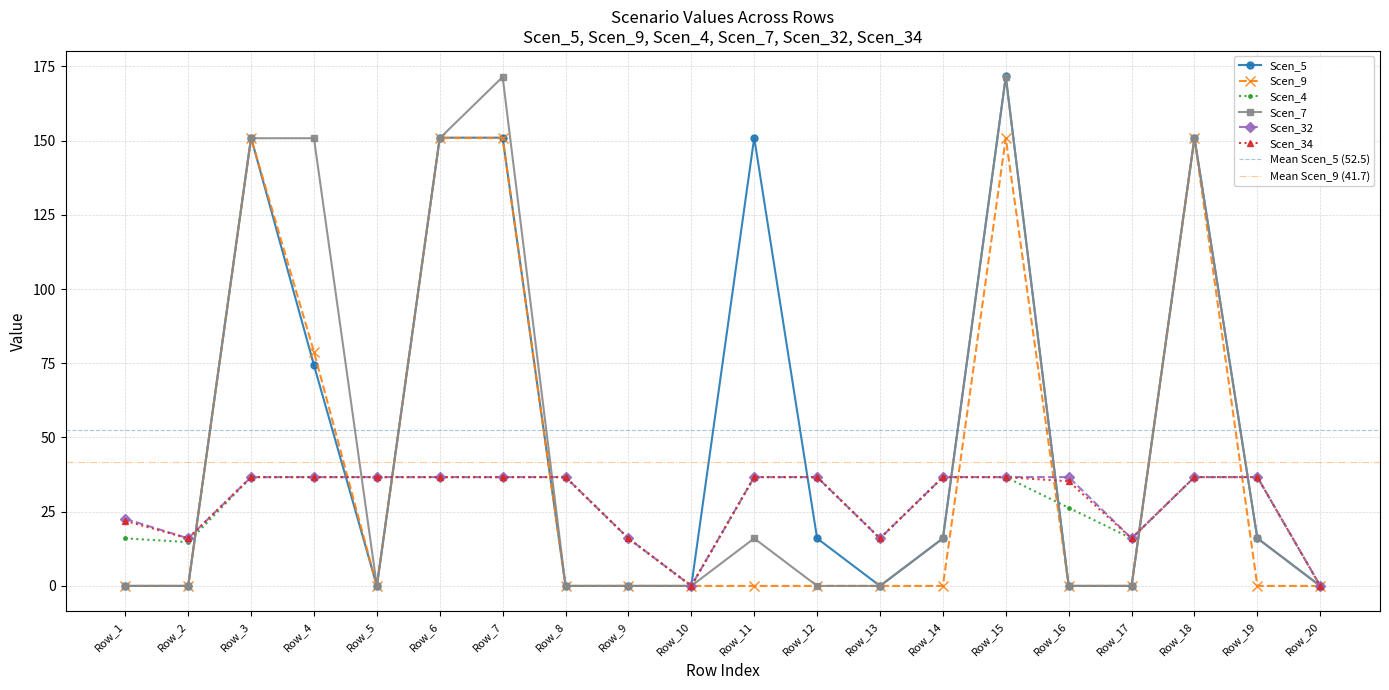

How many series are shown in this chart?

6